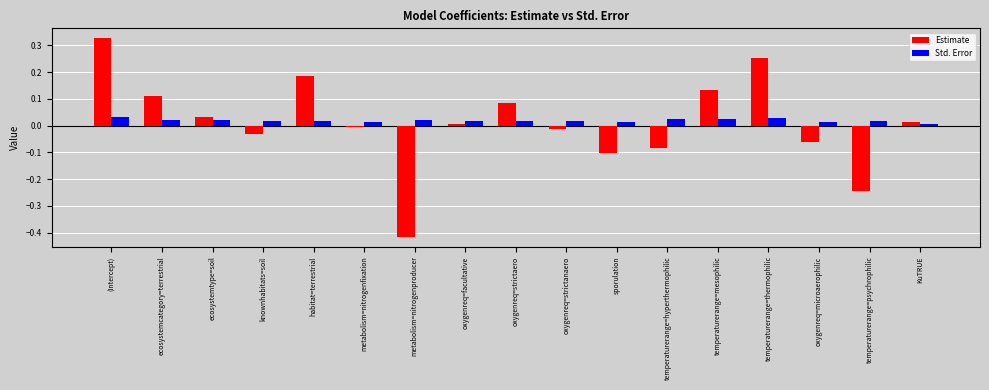

What is the difference between the maximum and minimum values in the Estimate series?

0.7